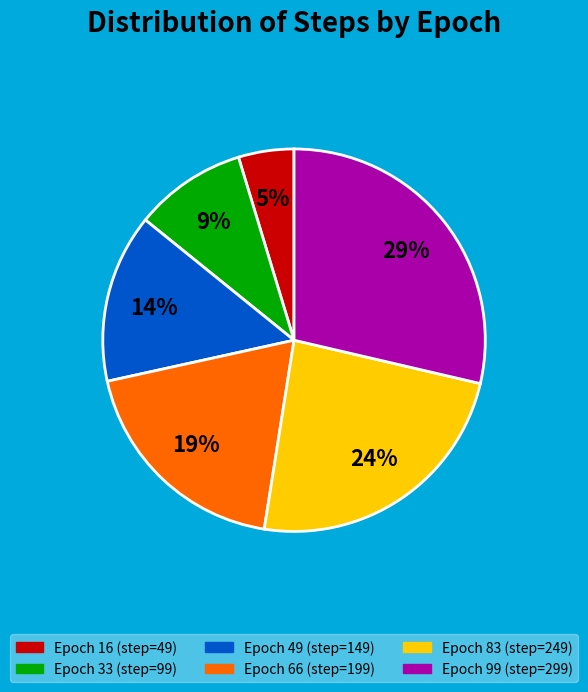

Is there a majority slice in this chart?

No